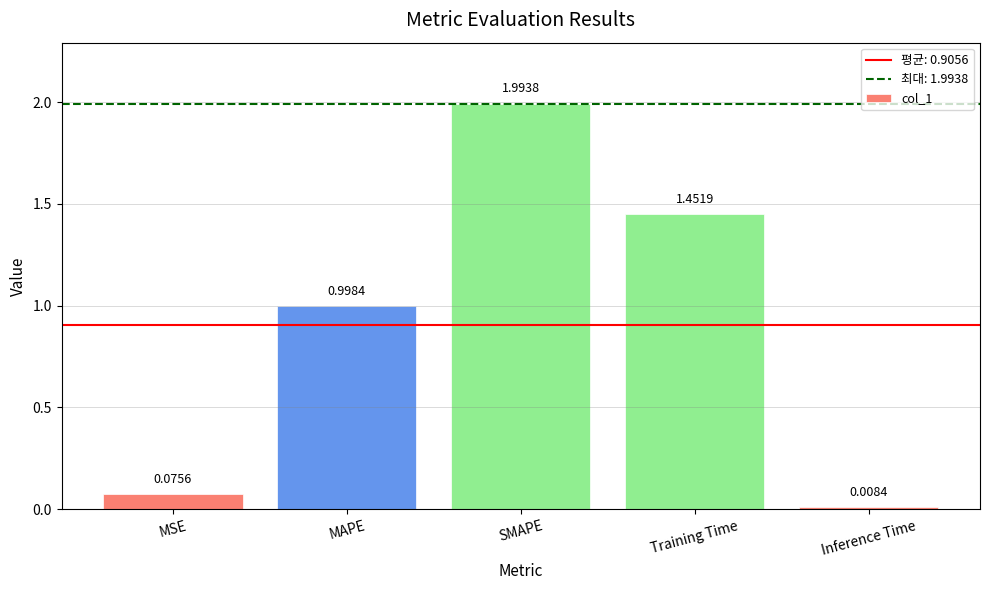

What is the difference between the maximum and minimum values?

2.0